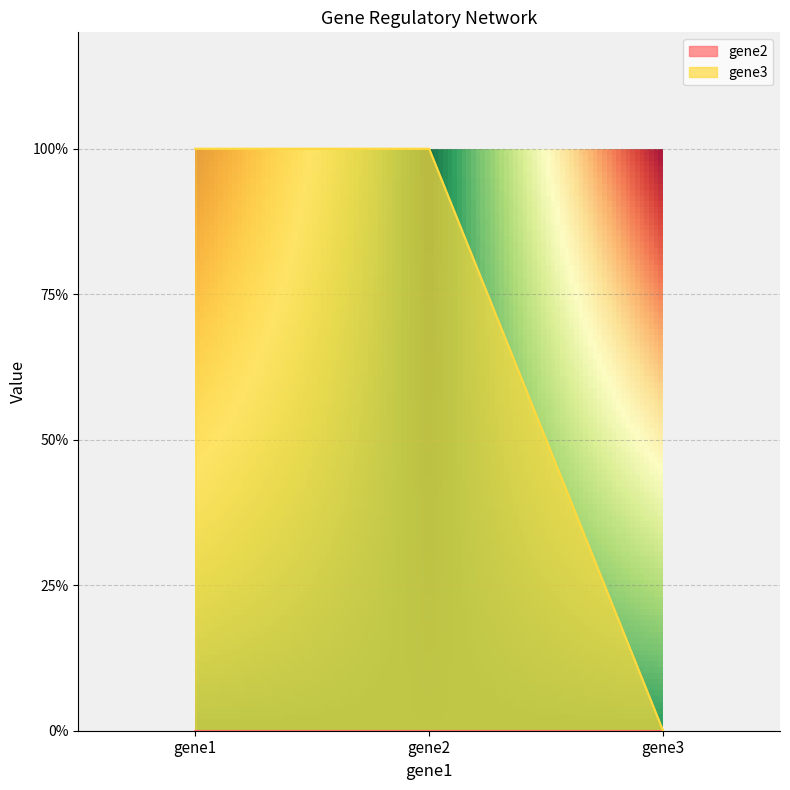

Reading right to left, list all the values displayed in this chart.

gene3=0	gene2=1	gene1=1